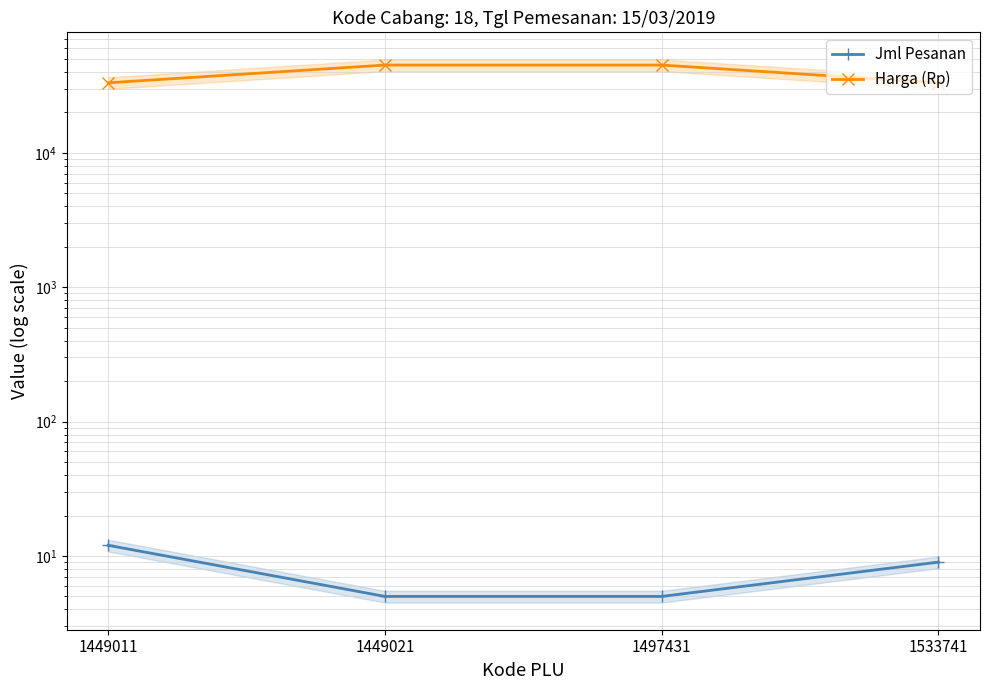

The value of Jml Pesanan at 1497431 is 3. True or false?

False